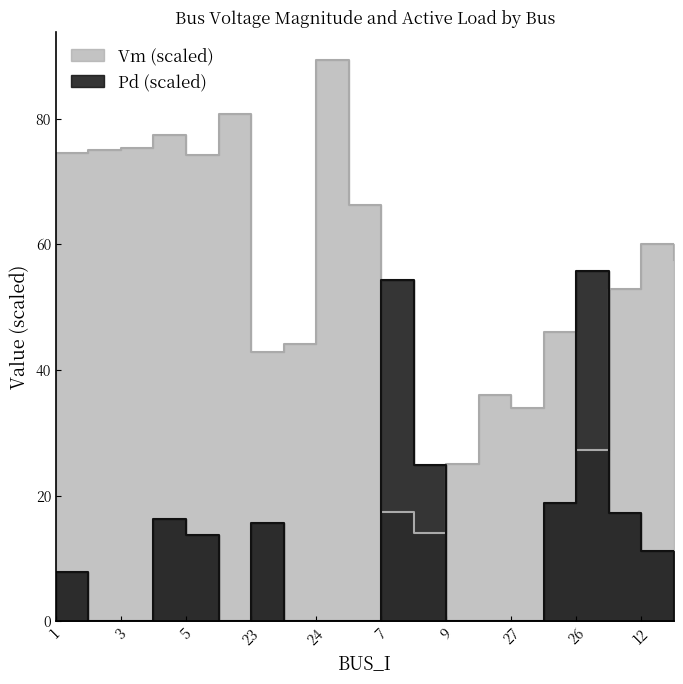

Rank the series by their average value, from lowest to highest.

Pd, Vm